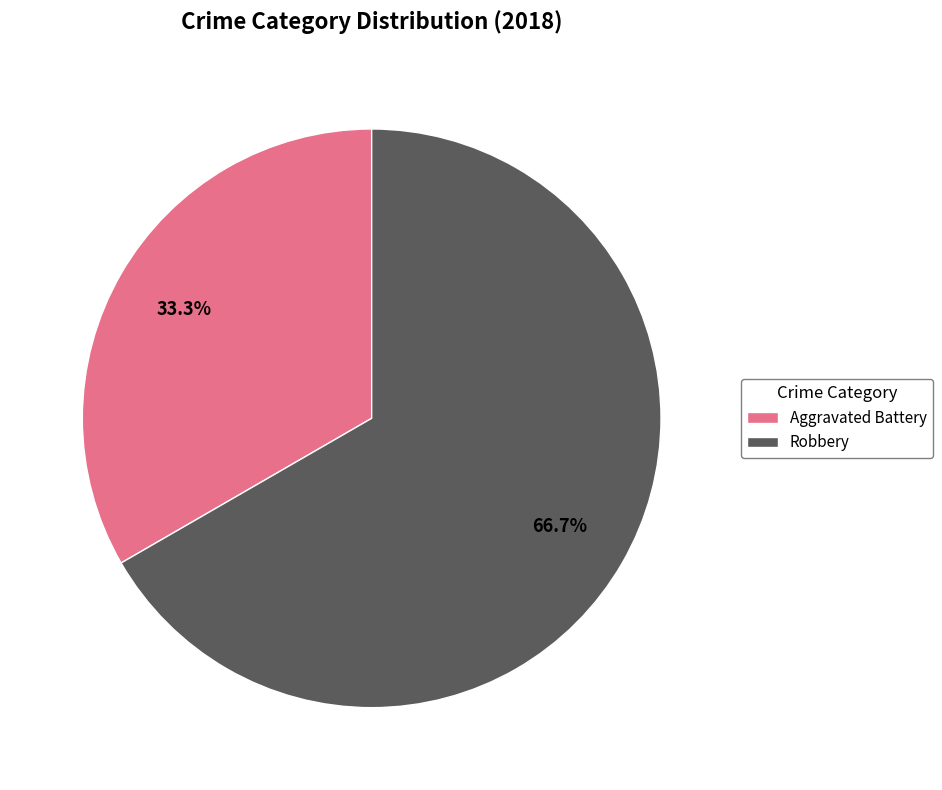

How many segments does this pie chart have?

2